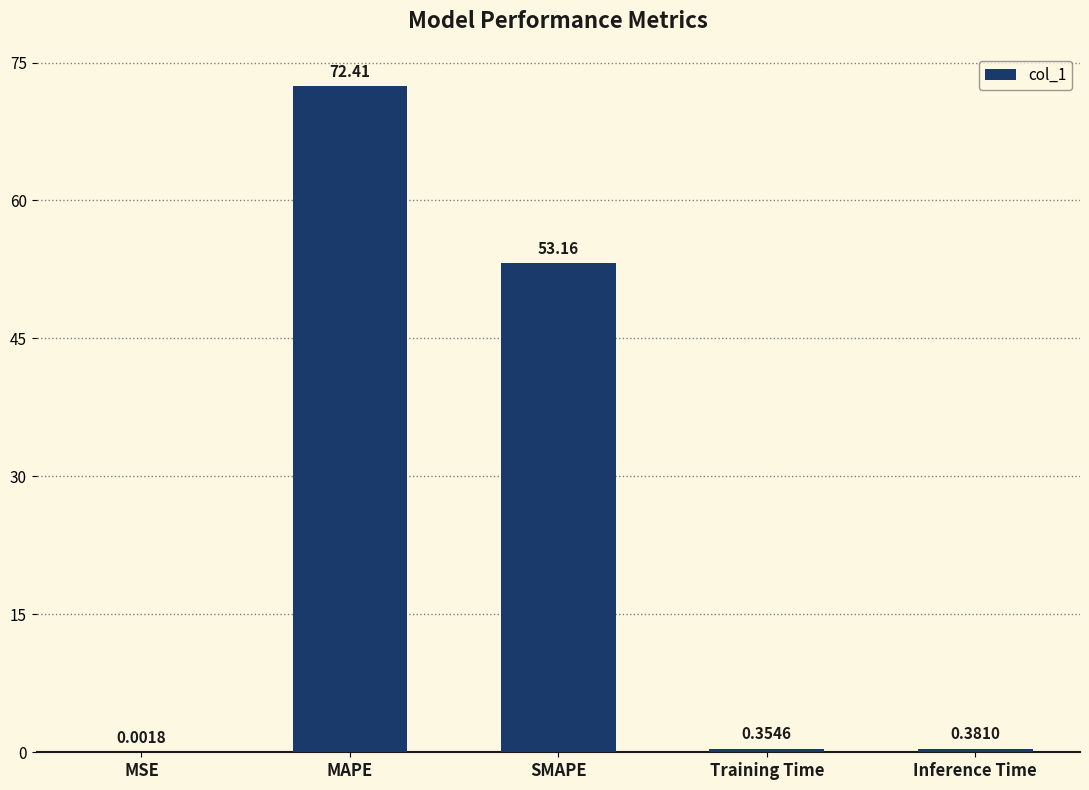

Between Training Time and Inference Time, which is larger?

Inference Time